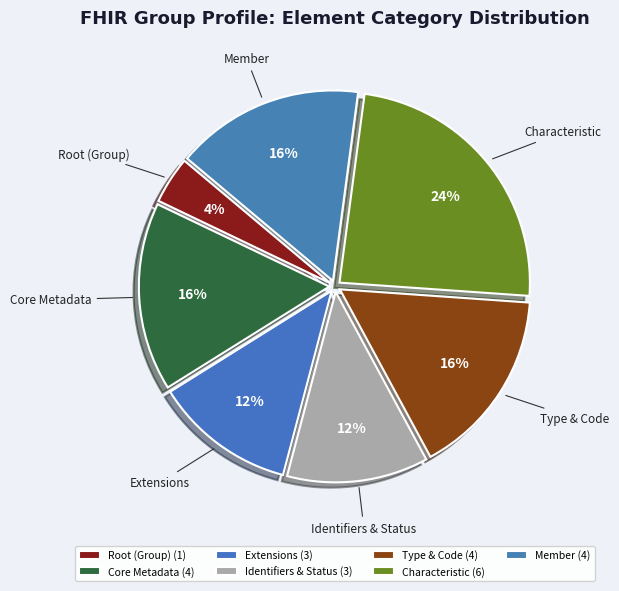

What percentage is the Member slice, to the nearest percent?

16%